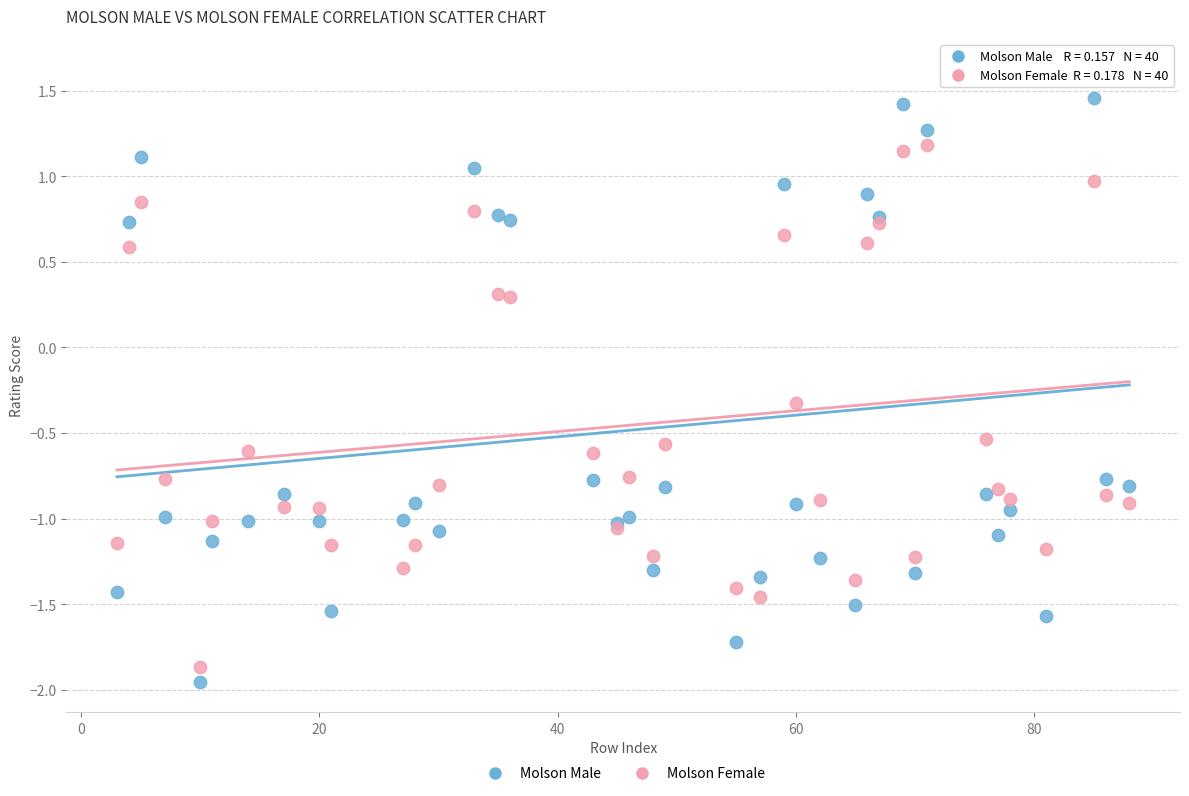

Which series reaches the minimum Y coordinate?

Molson Male